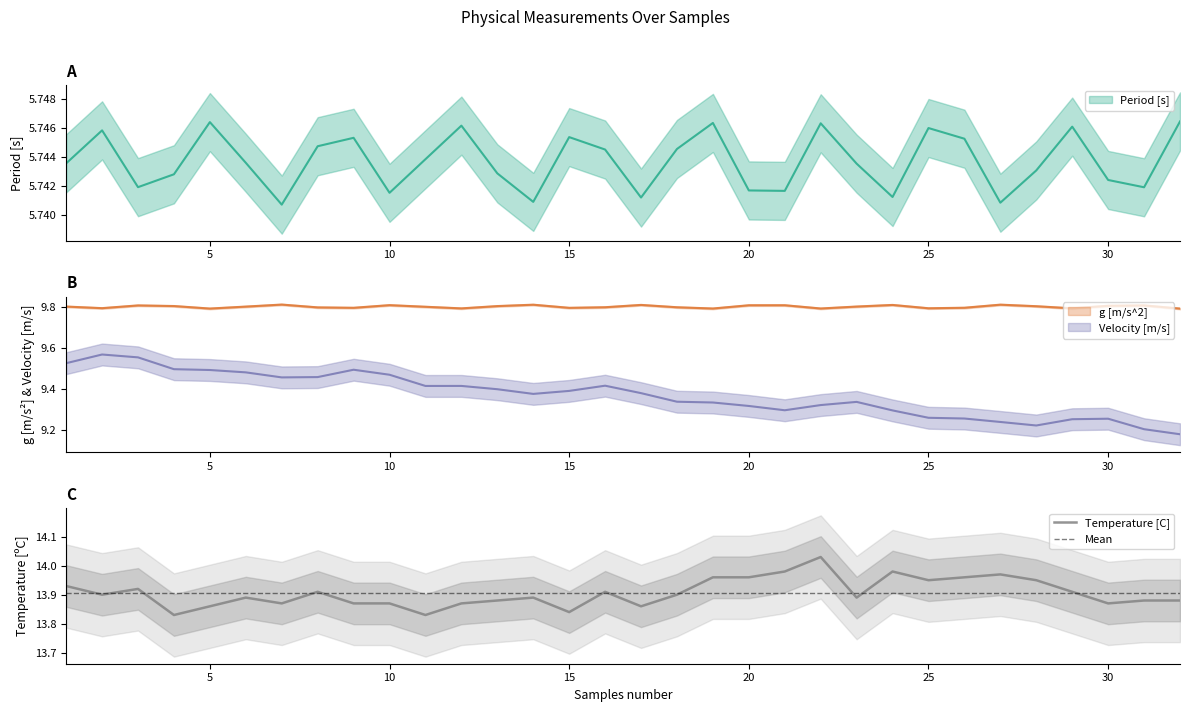

True or false: Mean has more than 0 interior local peaks.

False